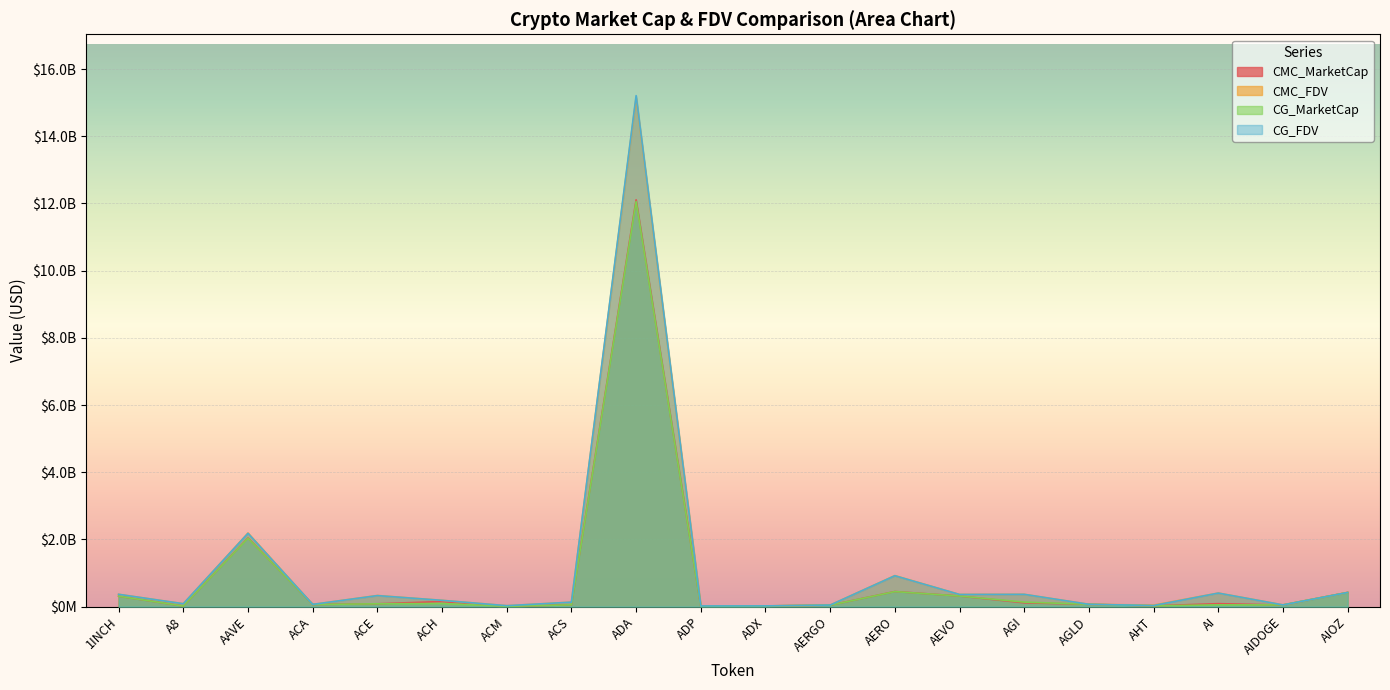

Where does the CMC_FDV series first go above 186887706?

1INCH